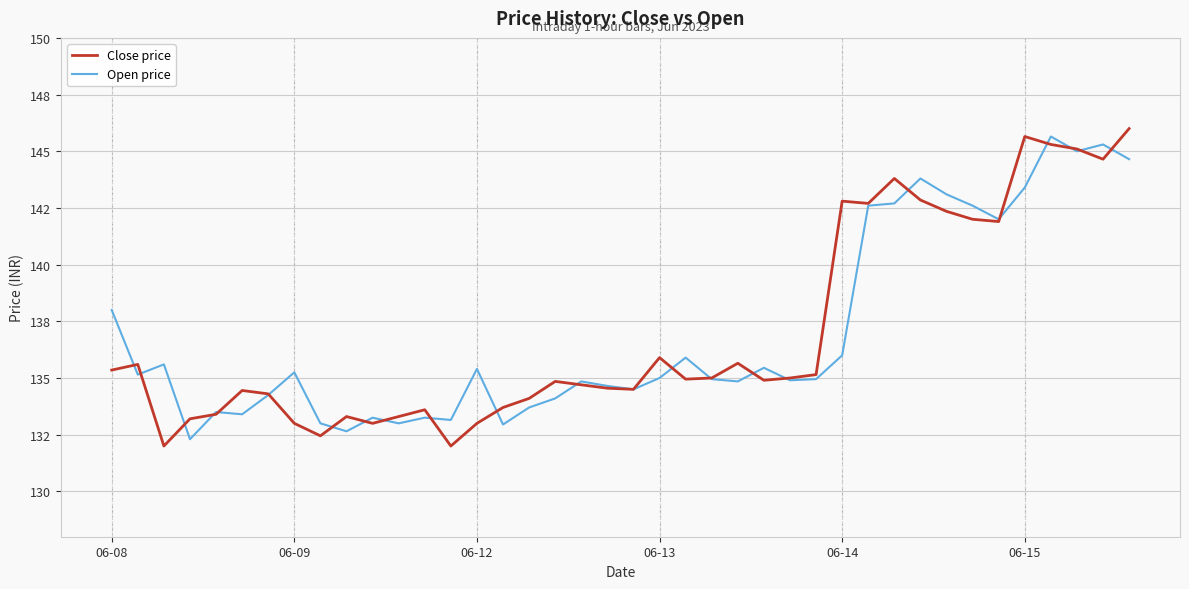

How many interior local valleys does the Close price series have?

10